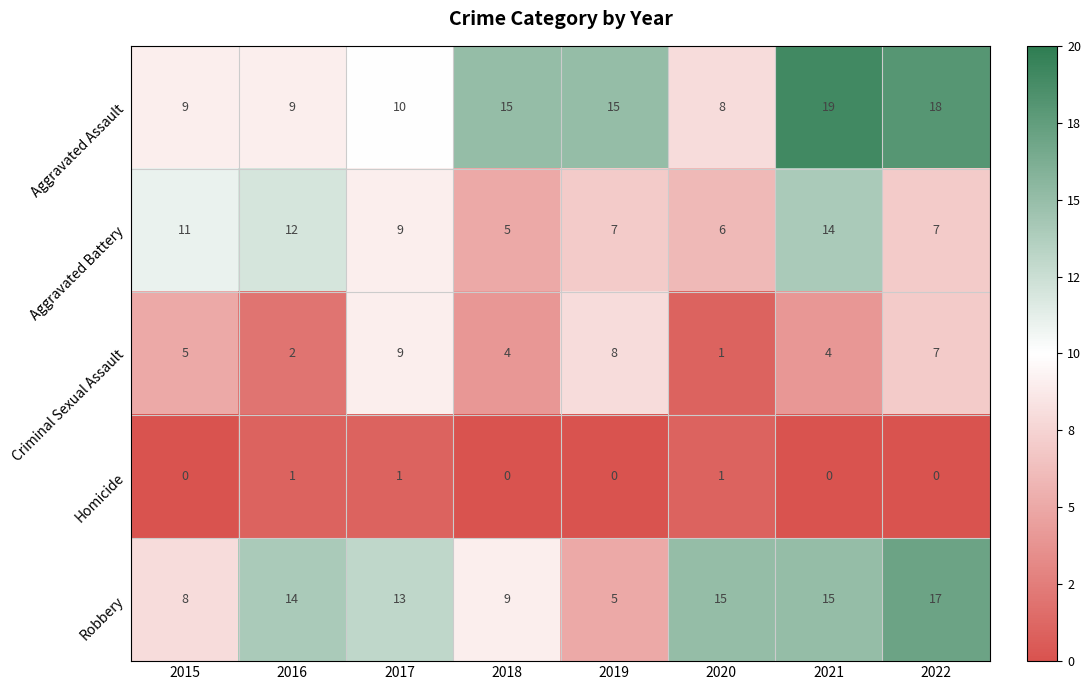

What is the spread (max minus min) of values at 2017?

12